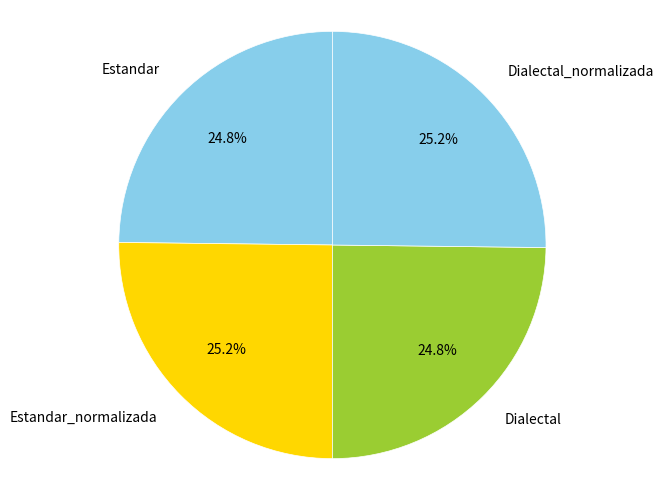

True or false: Dialectal accounts for 25% of the total.

True